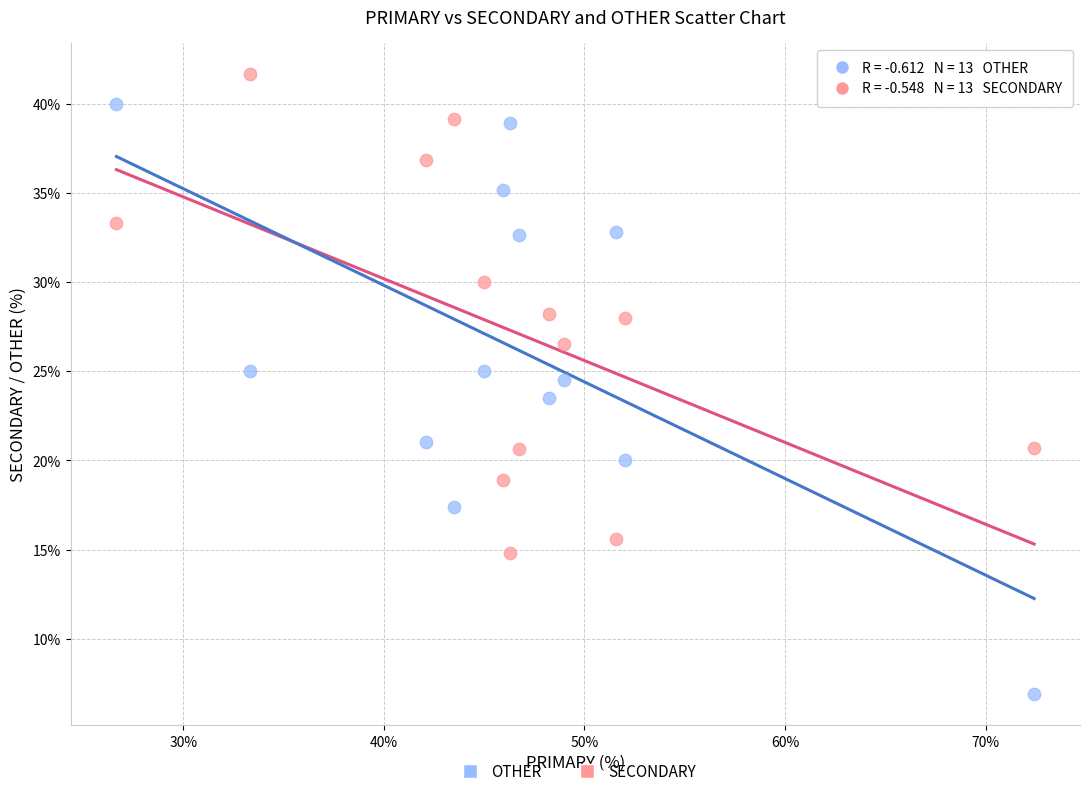

Across all data points, what is the range of Y values (max minus min)?

34.8